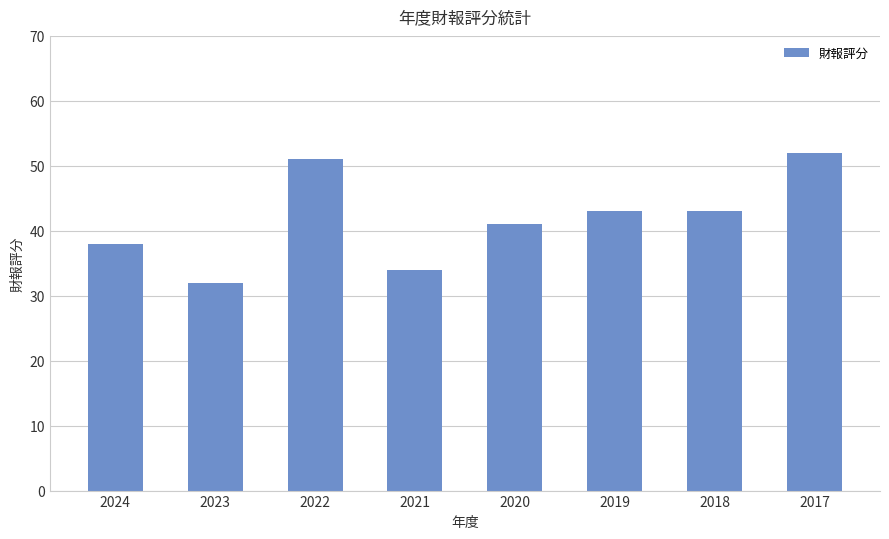

Reading left to right, list all the values displayed in this chart.

38	32	51	34	41	43	43	52